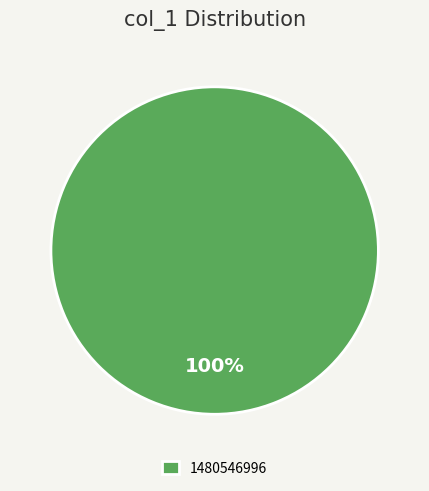

How many slices are in this pie chart?

1